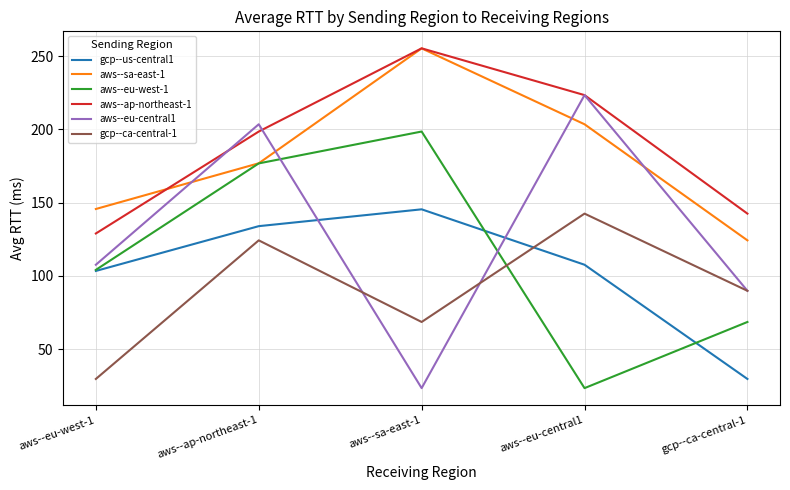

What is the minimum value for aws--ap-northeast-1?

129.0